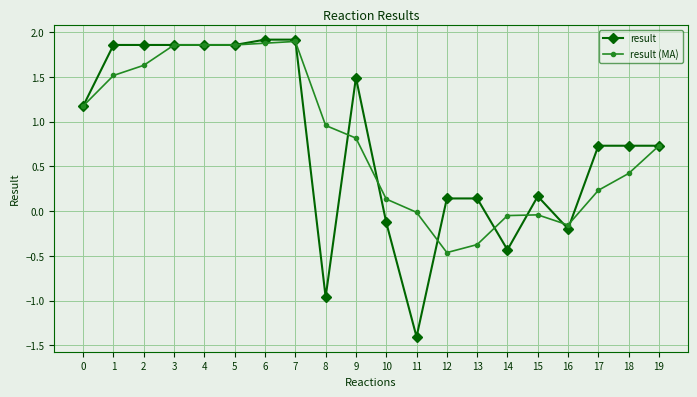

What is the total value across all series at 19?

1.5